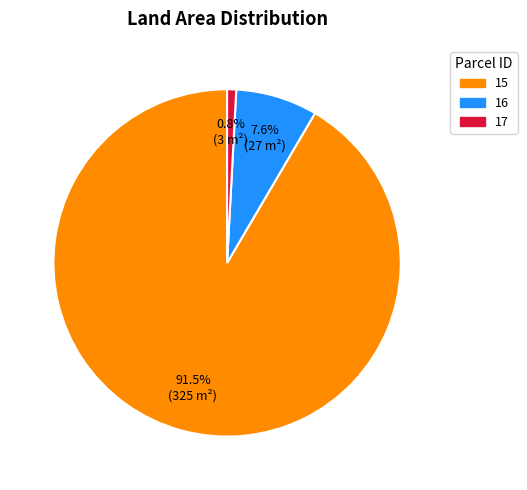

Is there a majority slice in this chart?

Yes